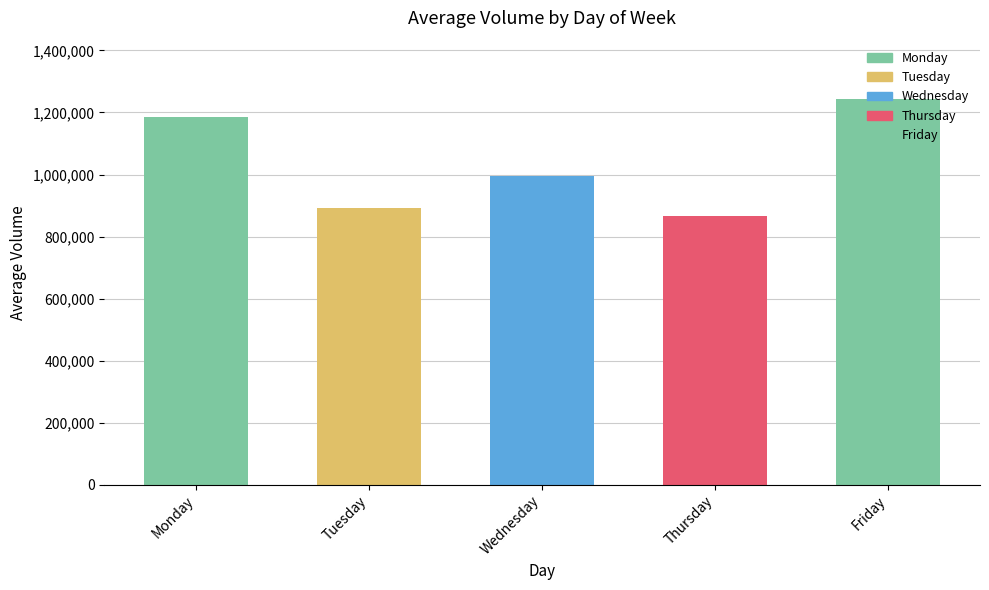

The value at Monday is 476026. True or false?

False